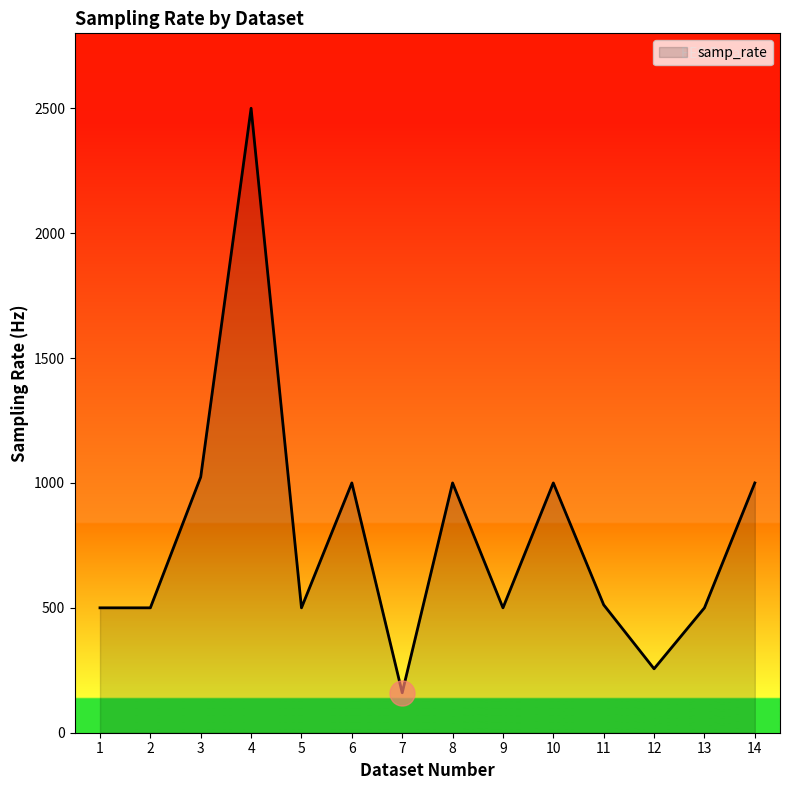

Is it true that the value at 11 is 512?

True